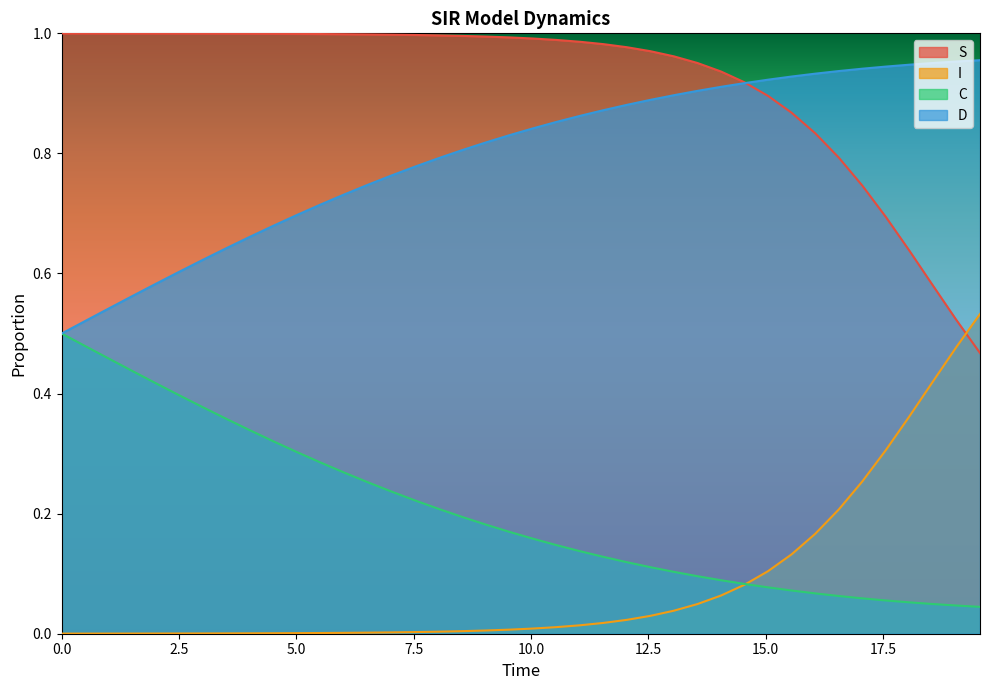

After their last crossing, which series has the higher values: I or C?

I